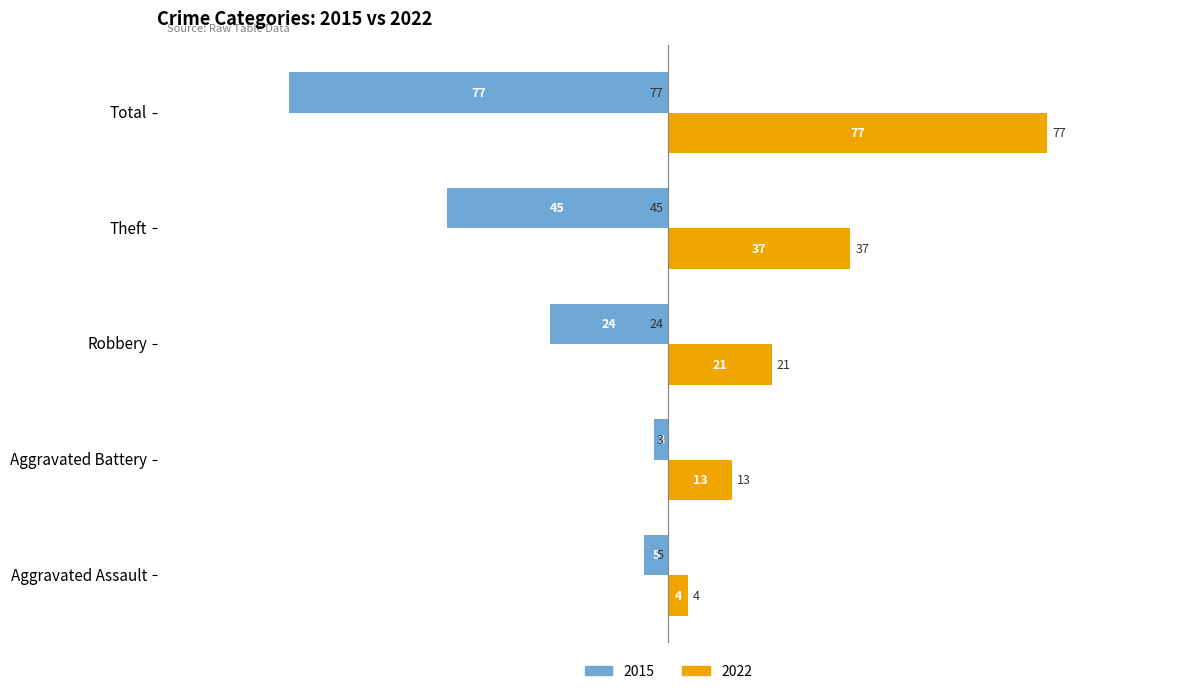

What is the average value of the 2015 series?

-31